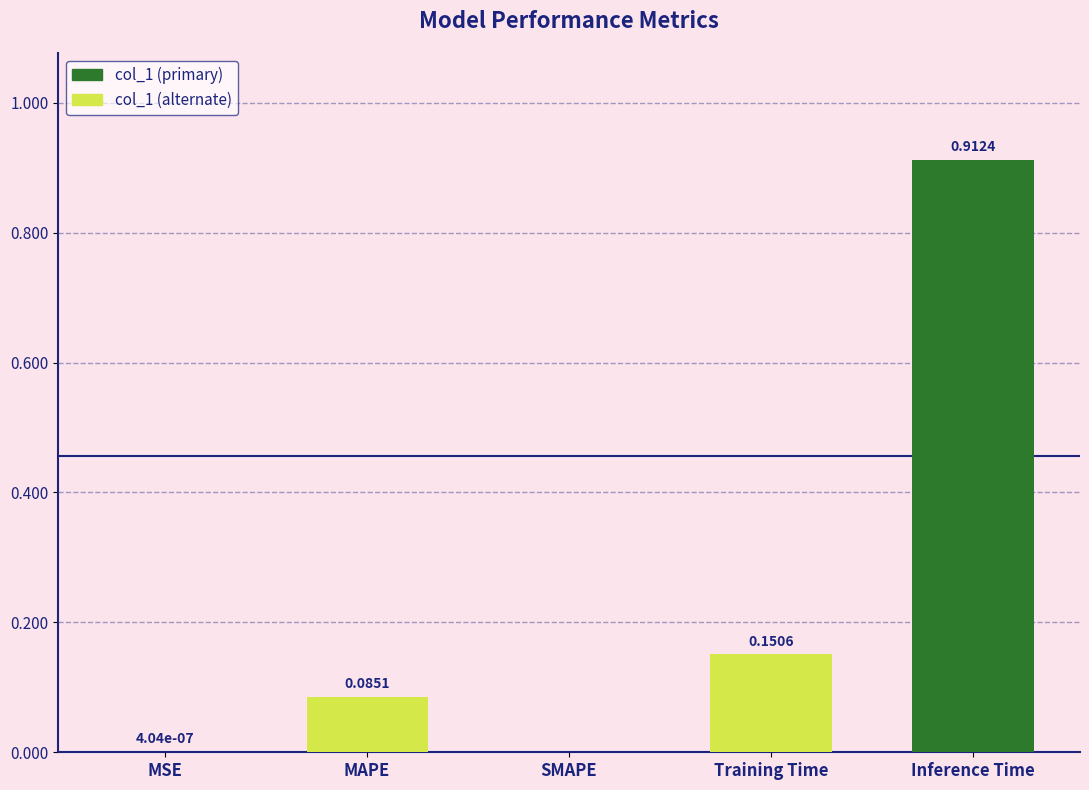

How many categories are shown in the chart?

5